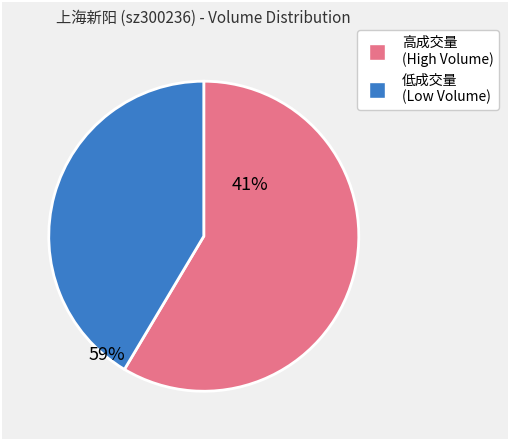

Is there a majority slice in this chart?

Yes